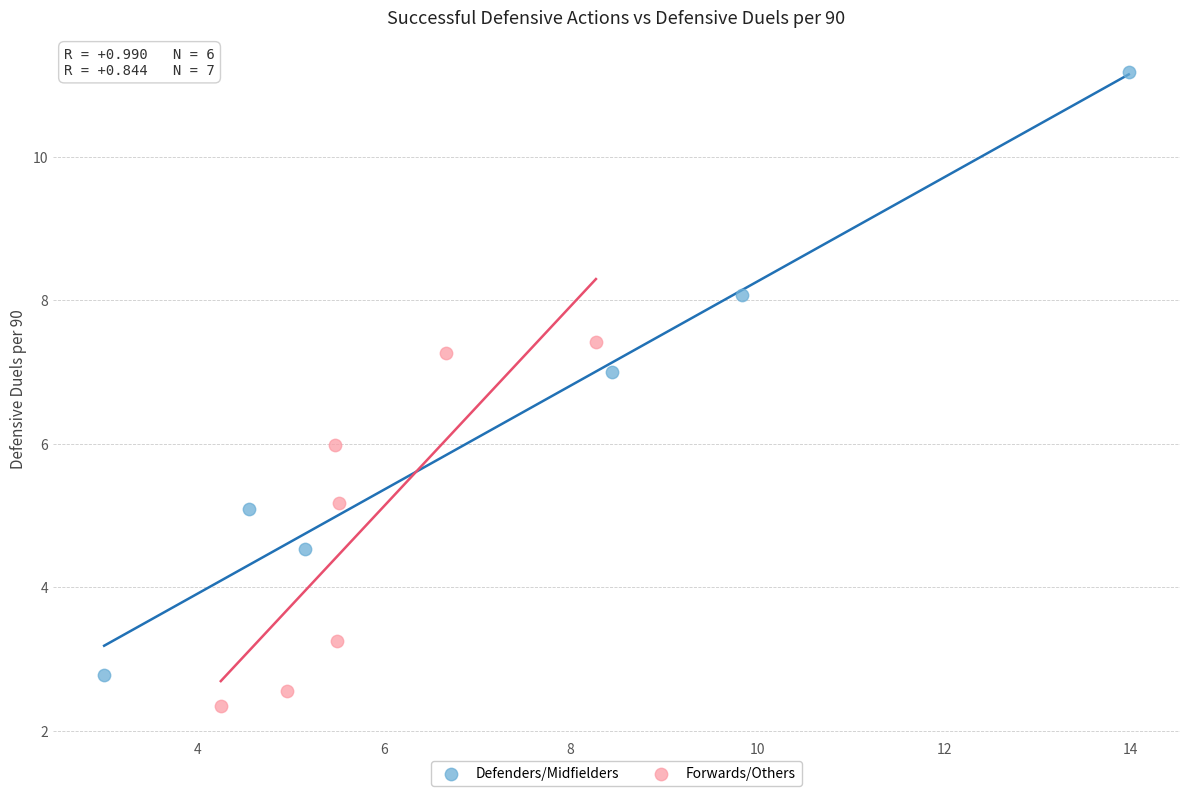

Which series has the widest spread of Y values?

Defenders/Midfielders